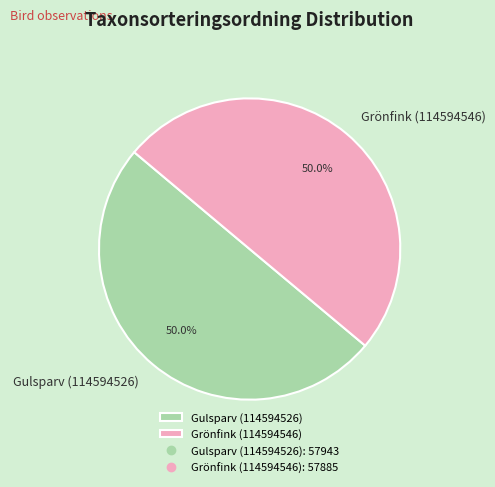

To the nearest percent, what percentage of the pie is Gulsparv (114594526)?

50%